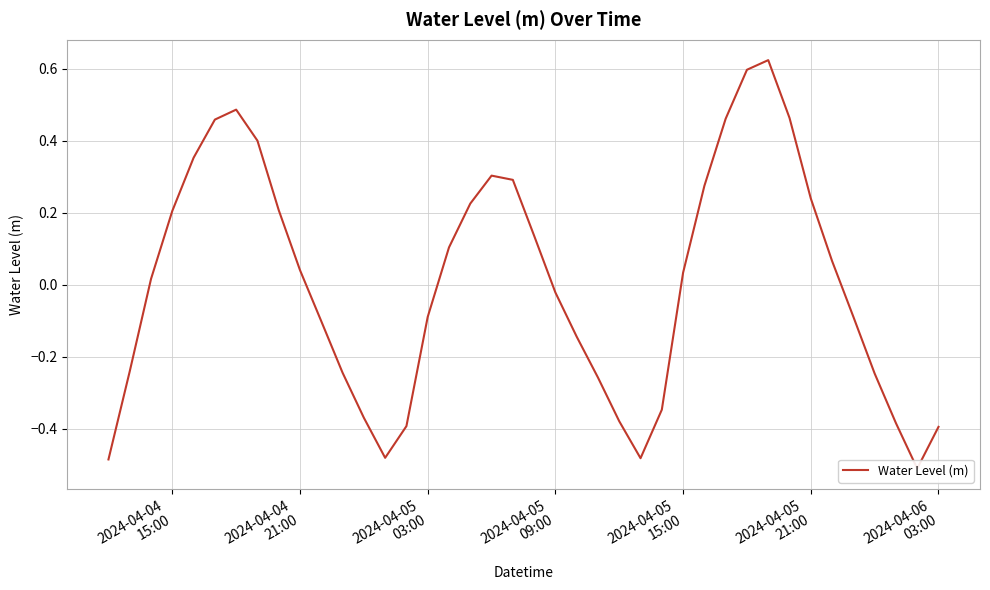

Does the chart display data point markers on the line(s)?

No